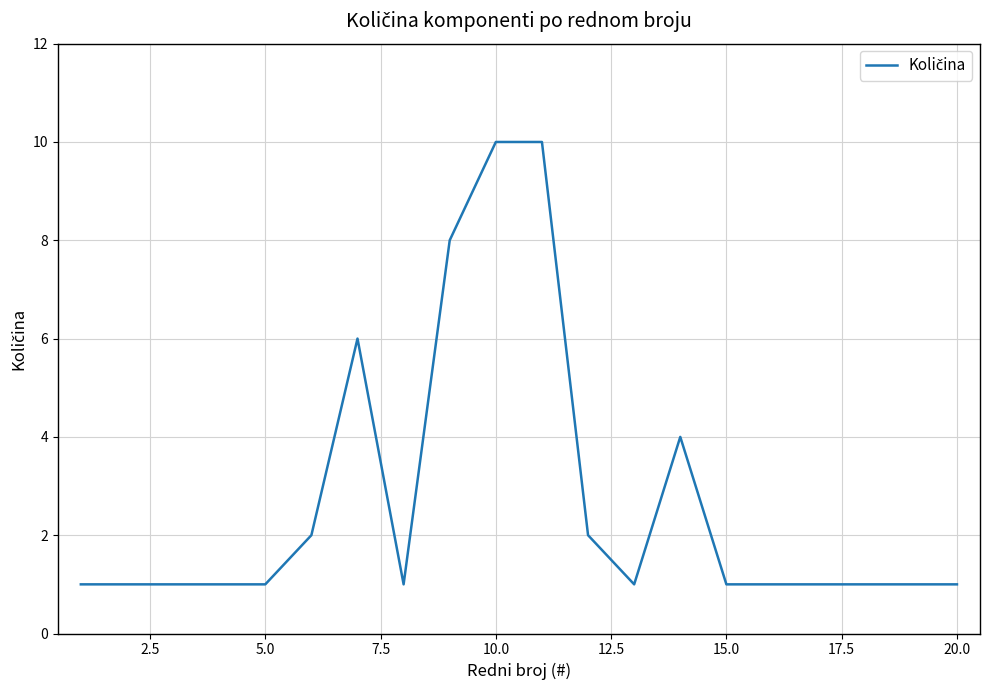

Reading right to left, transcribe all the data shown in this chart.

1	1	1	1	1	1	4	1	2	10	10	8	1	6	2	1	1	1	1	1